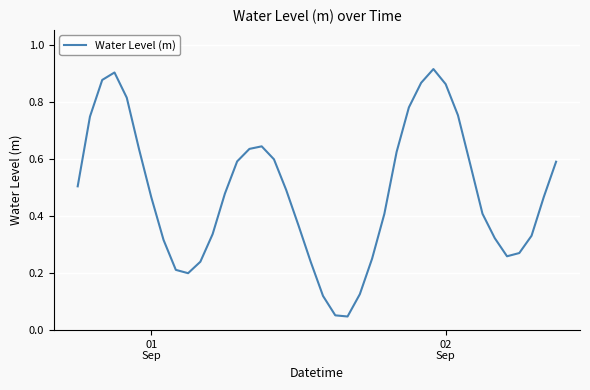

Reading left to right, what are all the values shown in this chart?

0.5	0.7	0.9	0.9	0.8	0.6	0.5	0.3	0.2	0.2	0.2	0.3	0.5	0.6	0.6	0.6	0.6	0.5	0.4	0.2	0.1	0.1	0.0	0.1	0.3	0.4	0.6	0.8	0.9	0.9	0.9	0.8	0.6	0.4	0.3	0.3	0.3	0.3	0.5	0.6